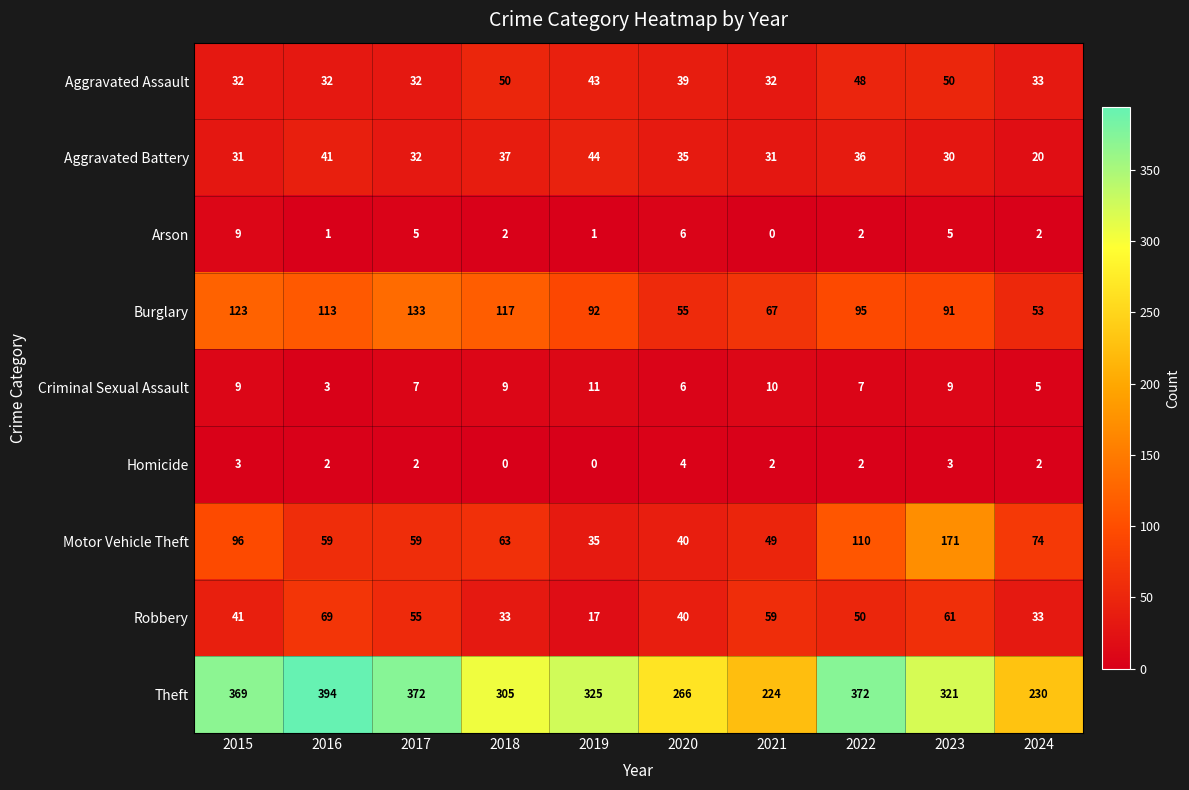

At how many categories does at least one series exceed 231?

8